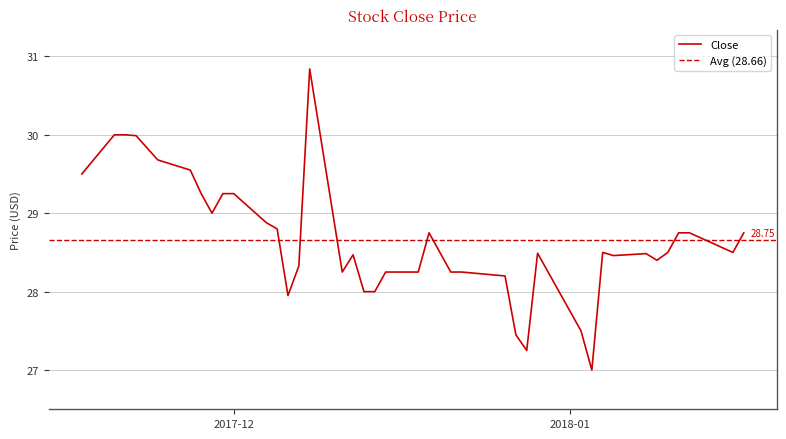

Which label corresponds to the largest value in the chart?

2017-12-08